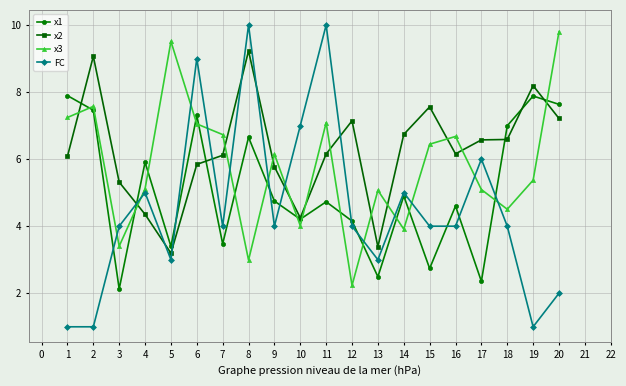

Is the value of FC at 11 greater than the value of x3 at 13?

Yes